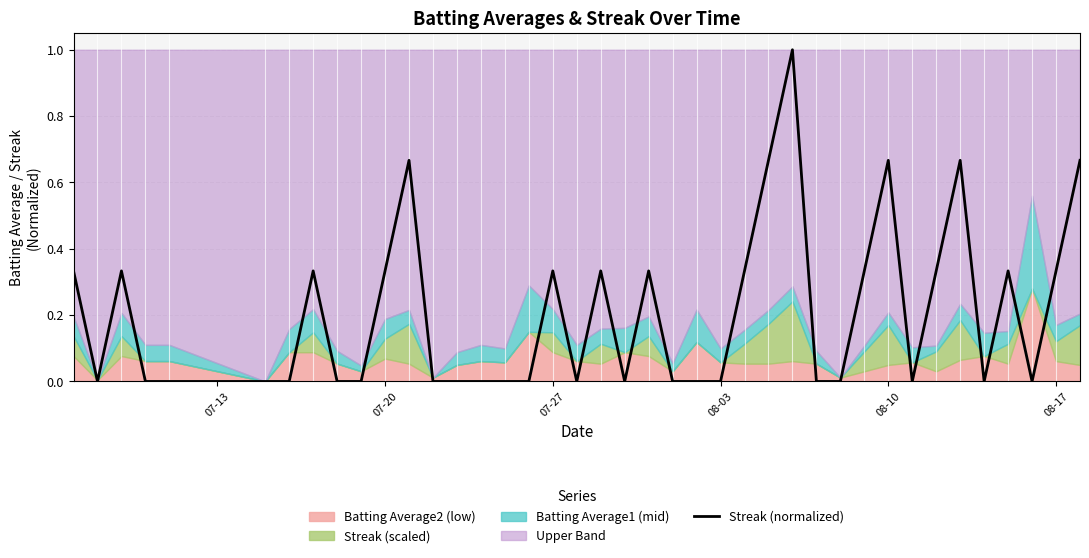

Reading left to right, list all the values displayed in this chart.

0.3	0.0	0.3	0.0	0.0	0.0	0.0	0.3	0.0	0.0	0.3	0.7	0.0	0.0	0.0	0.0	0.0	0.3	0.0	0.3	0.0	0.3	0.0	0.0	0.0	0.3	0.7	1.0	0.0	0.0	0.3	0.7	0.0	0.3	0.7	0.0	0.3	0.0	0.3	0.7